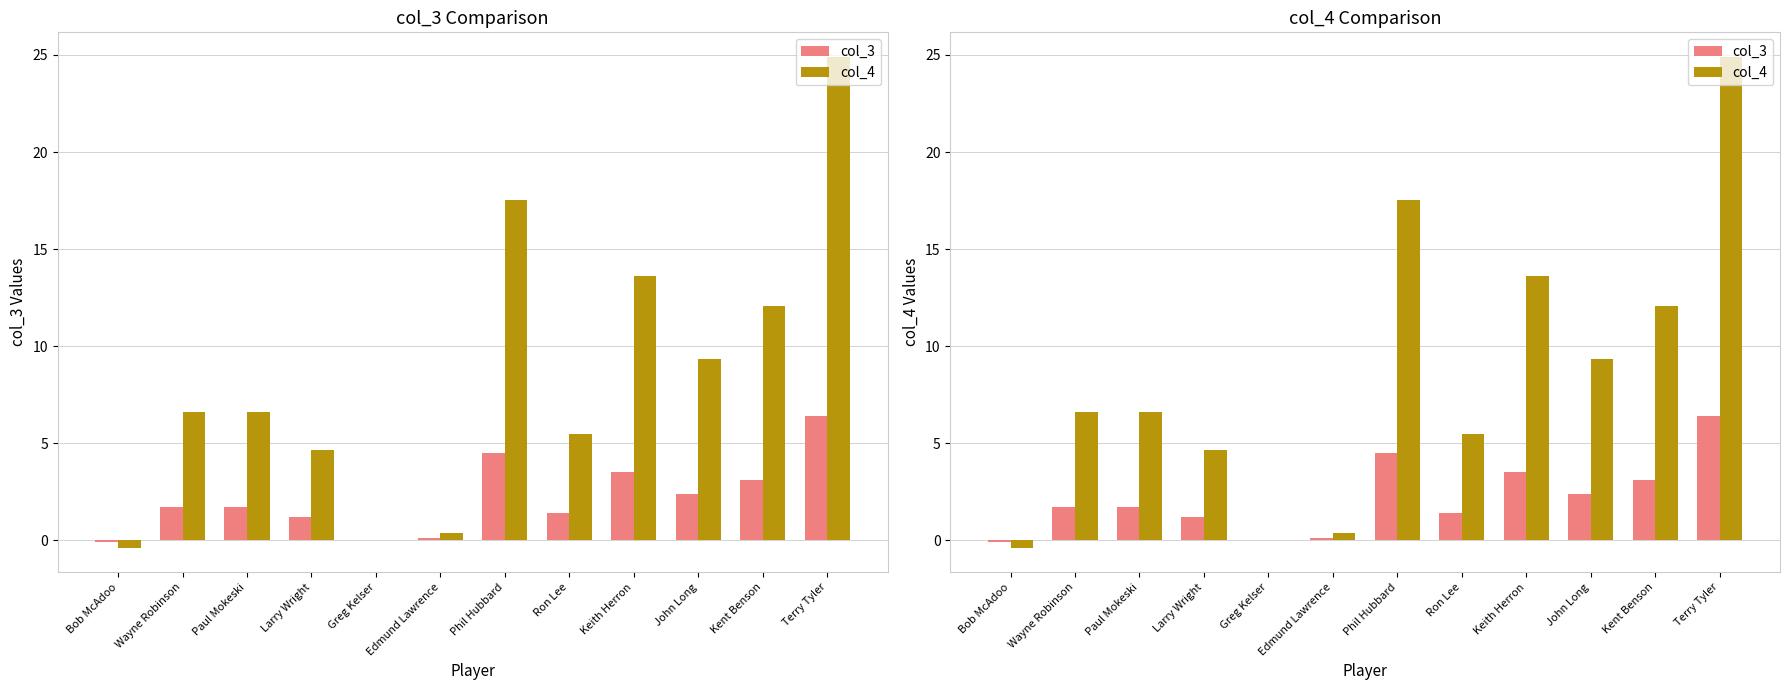

True or false: col_4 has a value of 7.9 at Phil Hubbard.

False